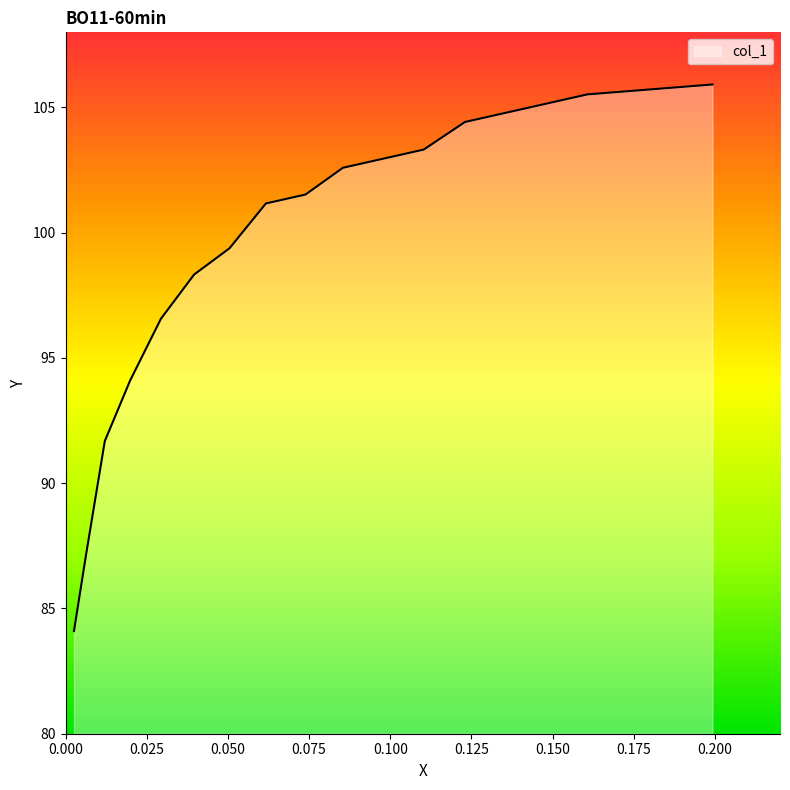

Does the chart have visible grid lines?

No